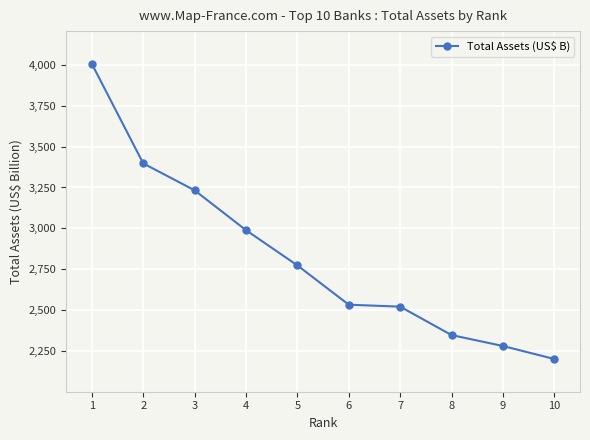

At which label does the data first exceed 2773?

1